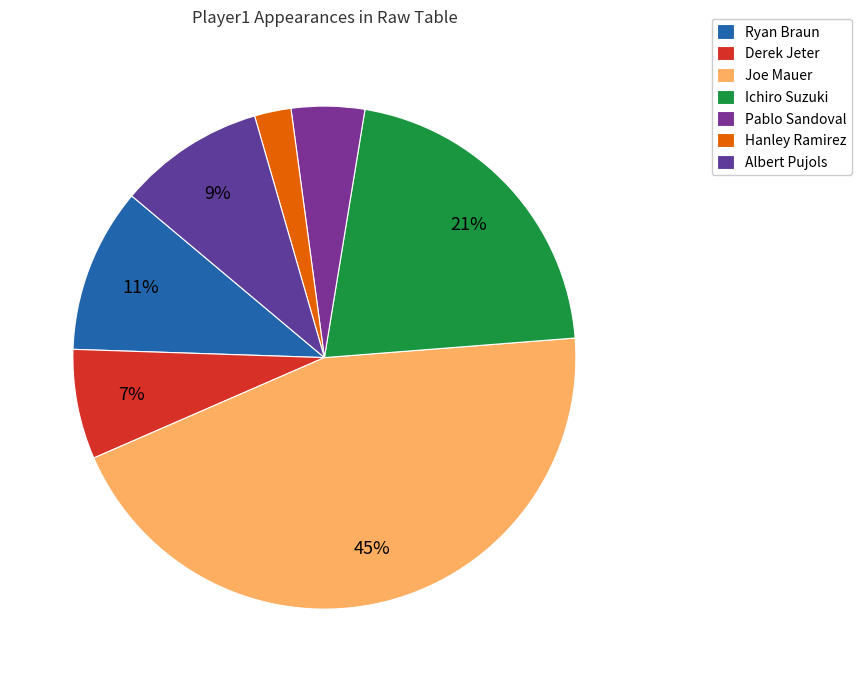

To the nearest percent, what portion does Albert Pujols represent?

9%